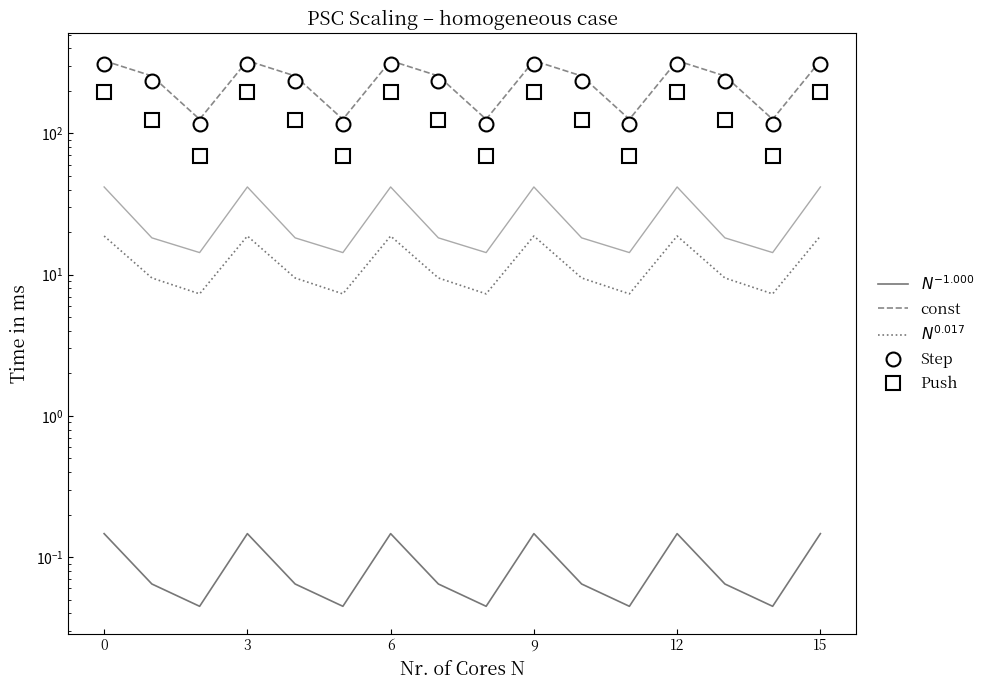

What value does the $N^{-1.000}$ series have at 6?

0.1